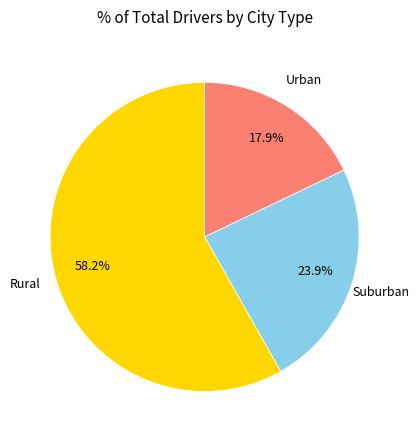

Does any single category account for the majority?

Yes